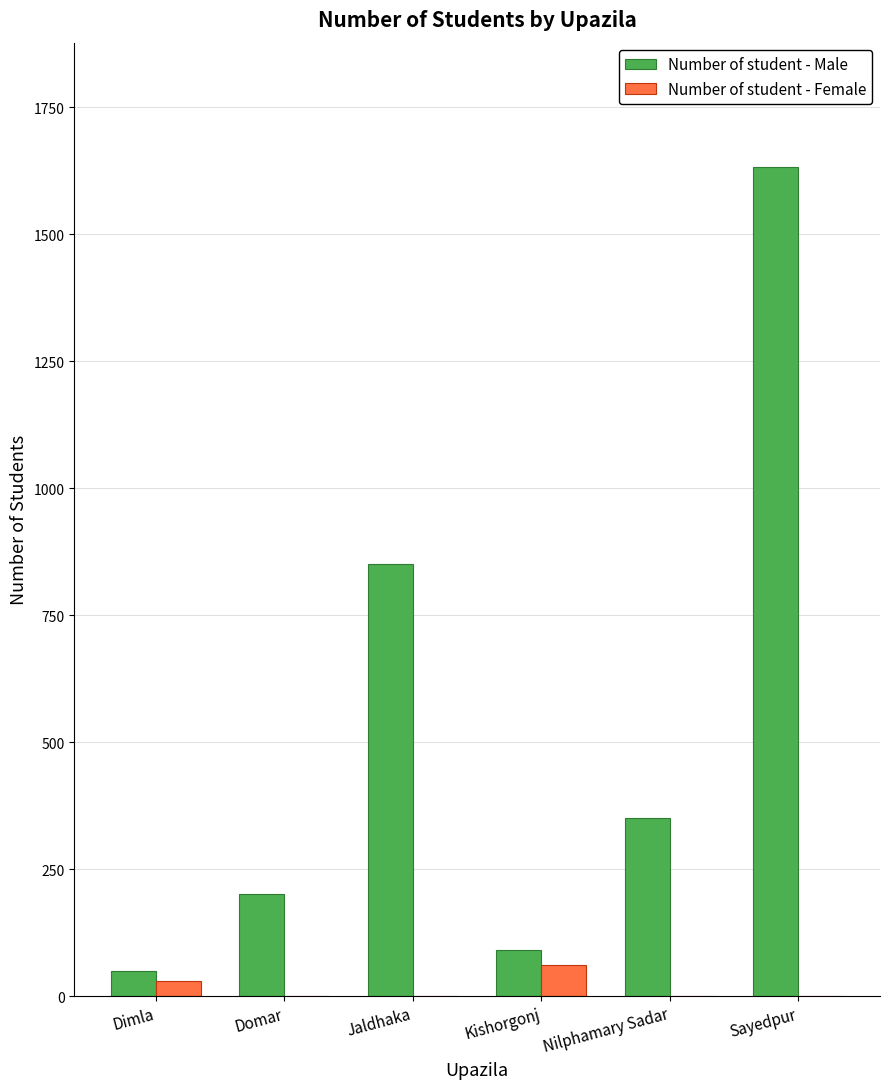

What is the average value of the Number of student - Male series?

529